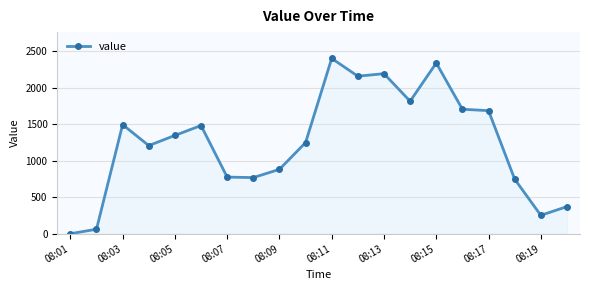

True or false: there are more than 1 points higher than both neighbors.

True